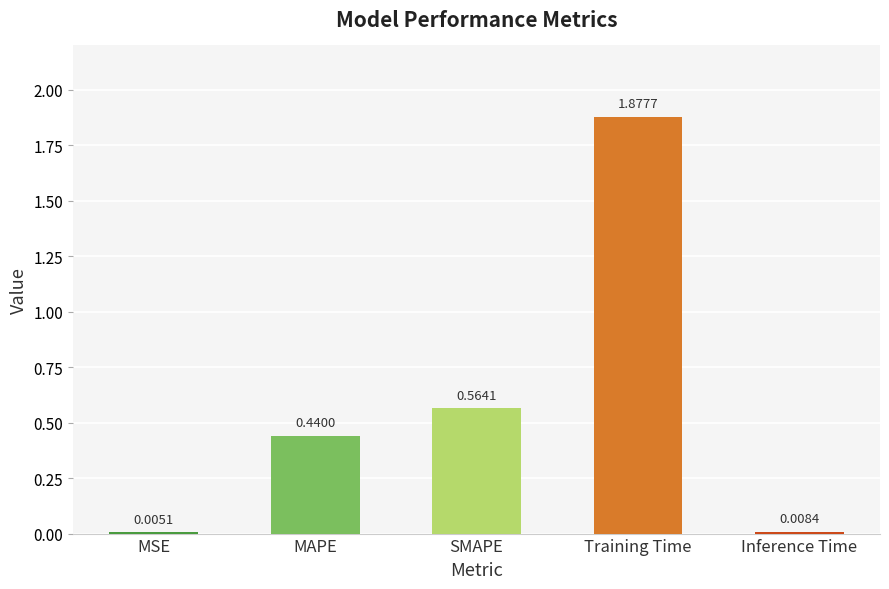

Which has a higher value, MSE or Training Time?

Training Time